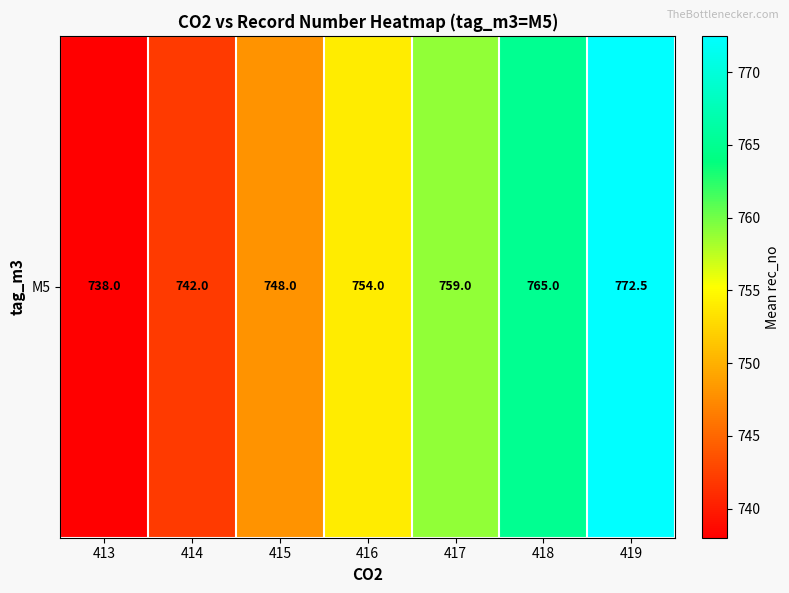

What is the change in value from 416 to 419?

+18.5